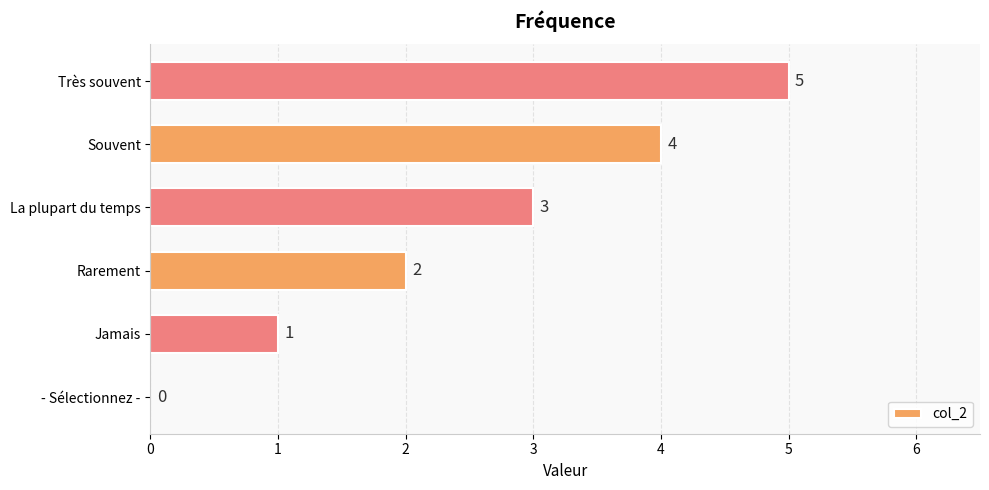

Count the number of categories in the chart.

6